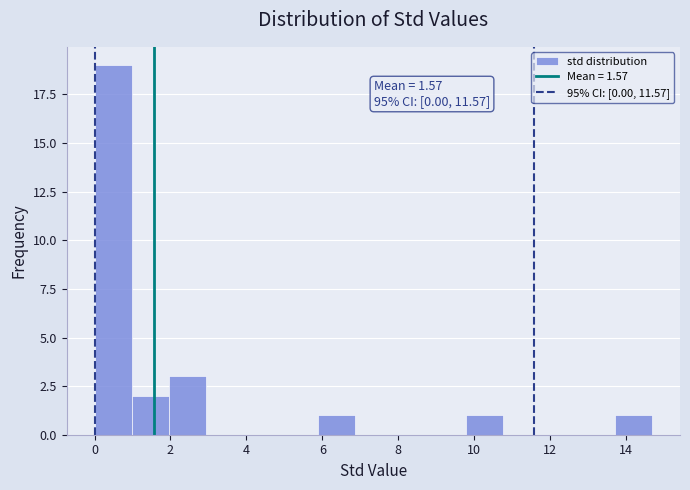

Over which range of the x-axis is the bar tallest?

0.0 to 1.0